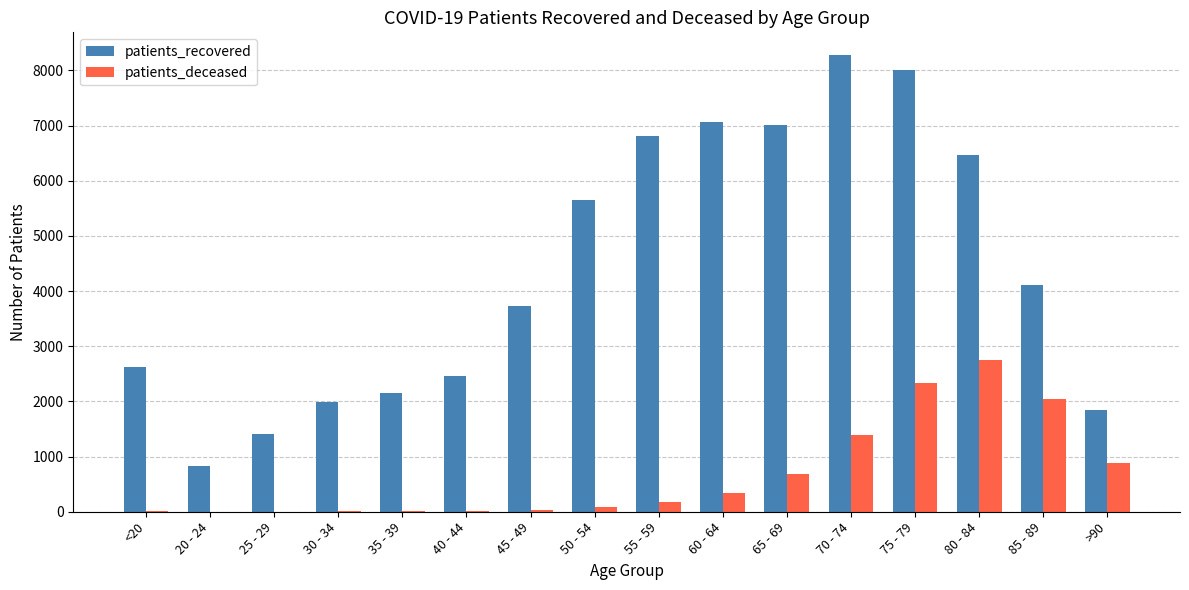

What is the average value of the patients_recovered series?

4400